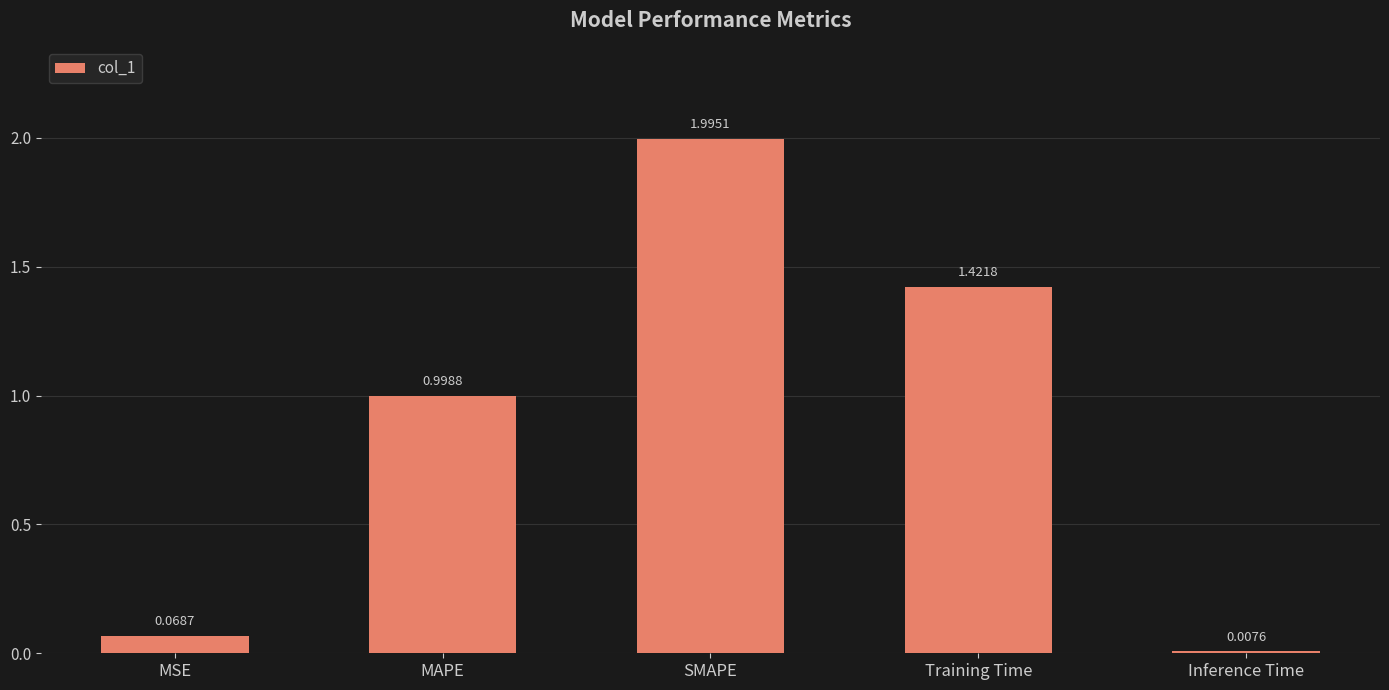

Which has a higher value, MSE or Training Time?

Training Time